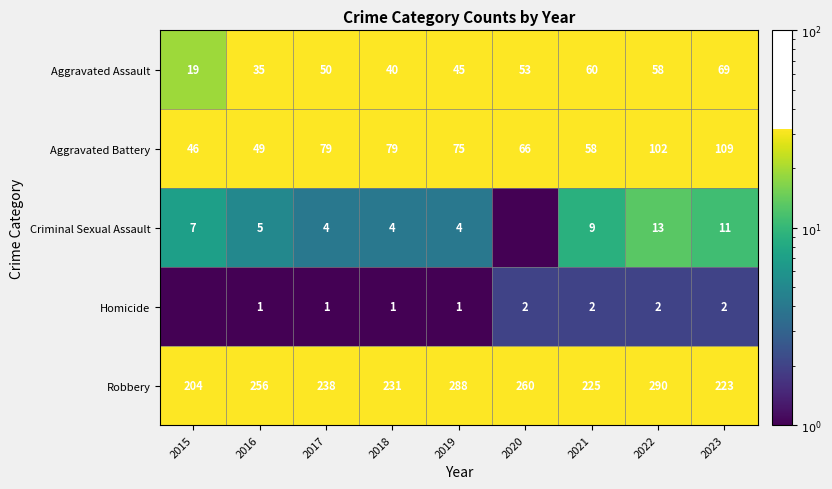

True or false: Aggravated Battery has a value of 66.0 at 2020.

True